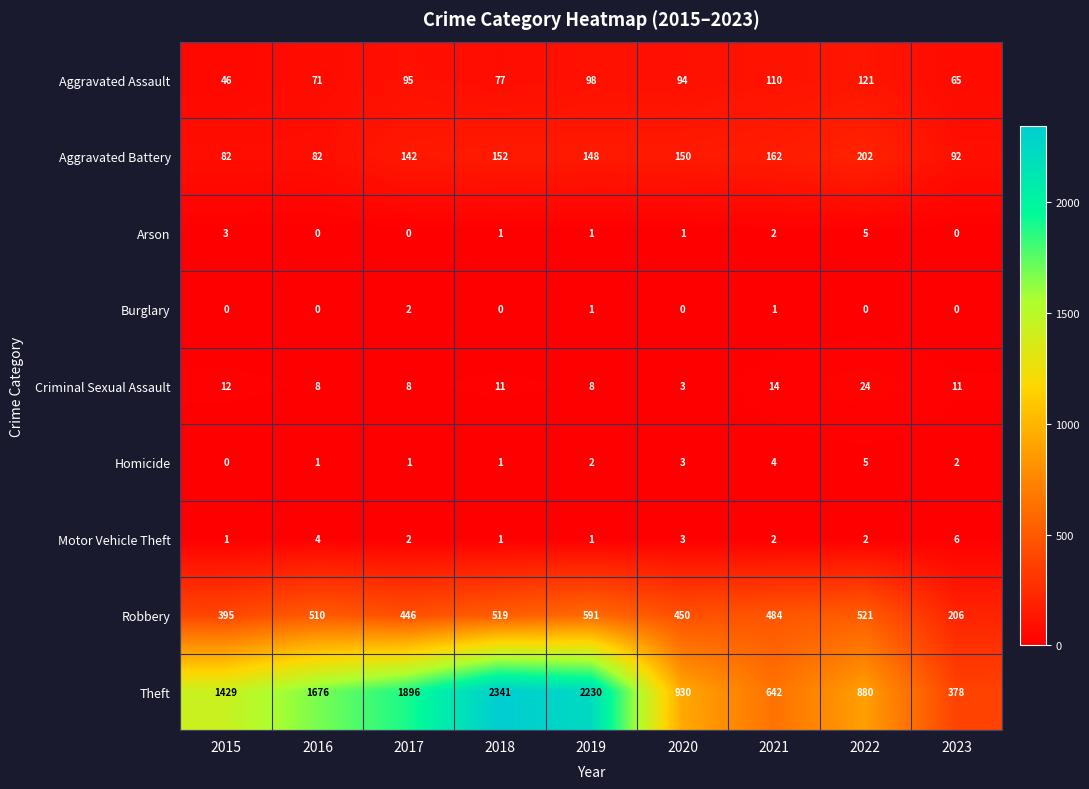

Where is Aggravated Assault nearest to the value 83?

2018